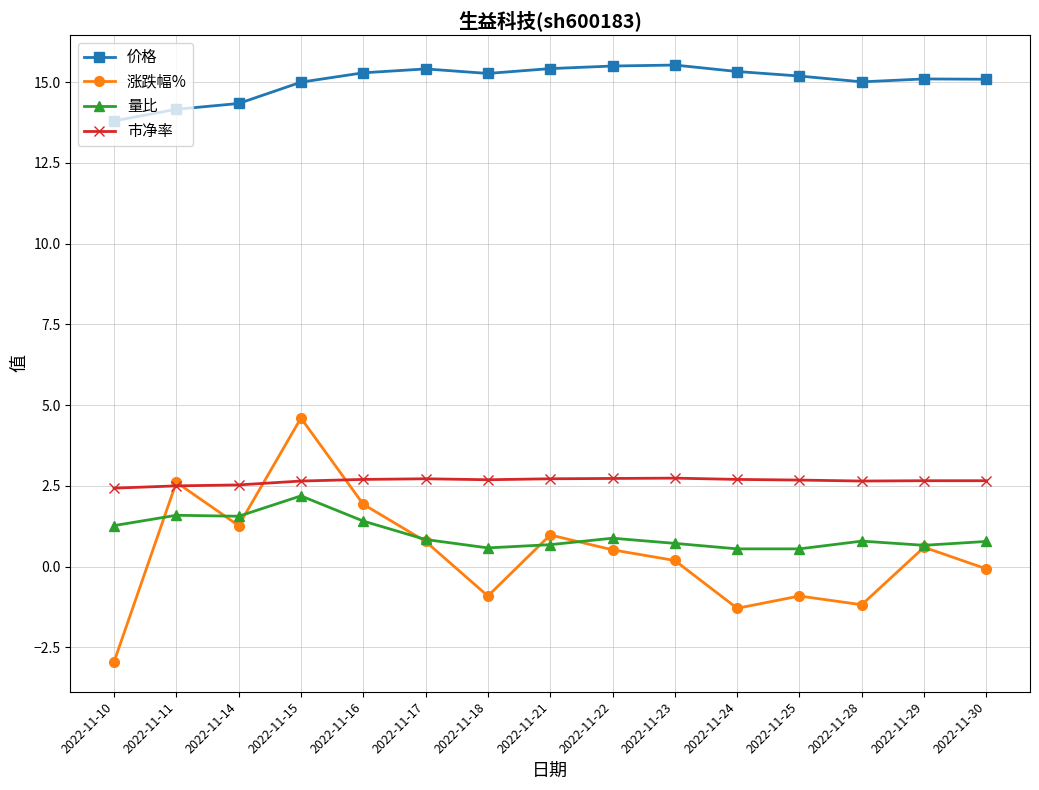

What are all the series names shown in the legend?

价格, 涨跌幅%, 量比, 市净率